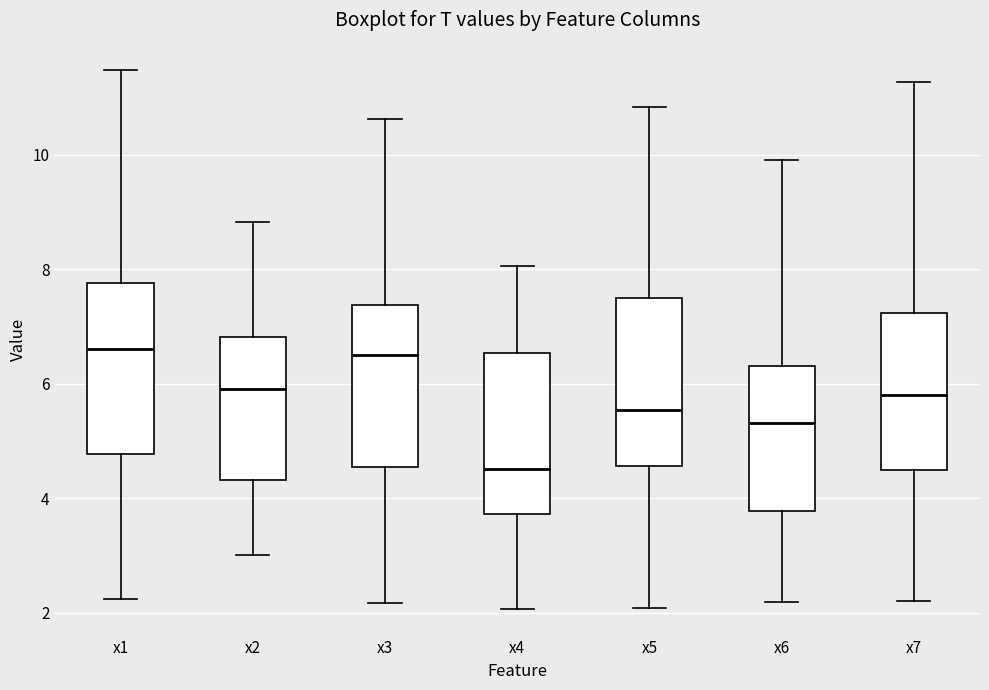

Where is the upper edge of the box for x4 on the y-axis? The values are not printed on the chart, so give them approximately, as read against the axis.

6.6